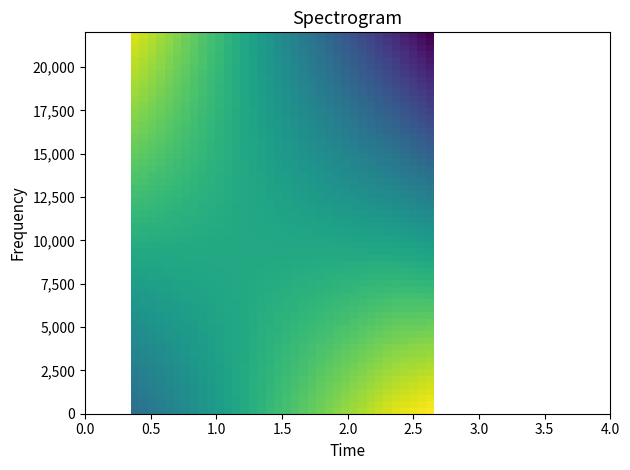

What is the smallest value displayed?

990.7